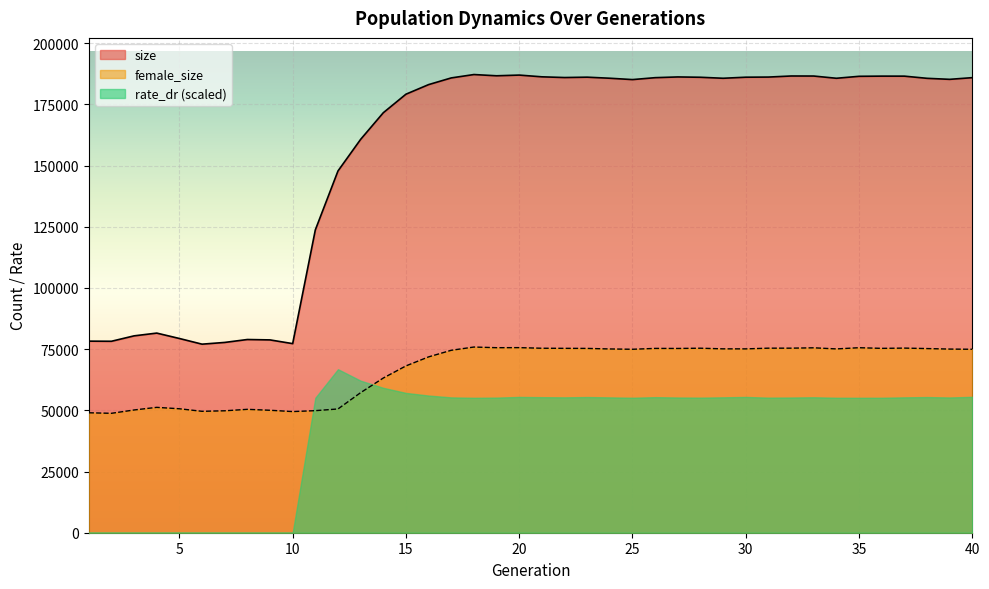

How many data points in female_size are less than 75085?

20